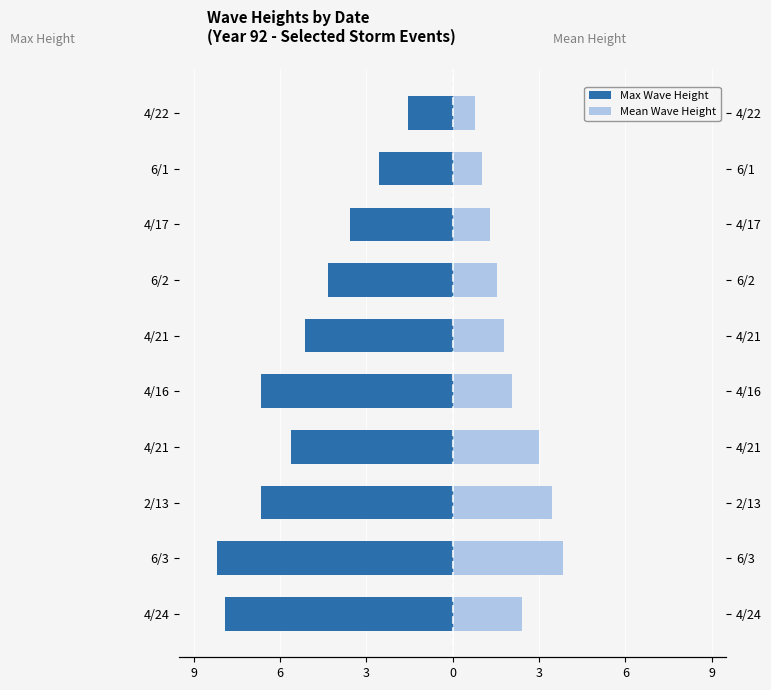

The value of Max Wave Height at 6/2 is -4.3. True or false?

True